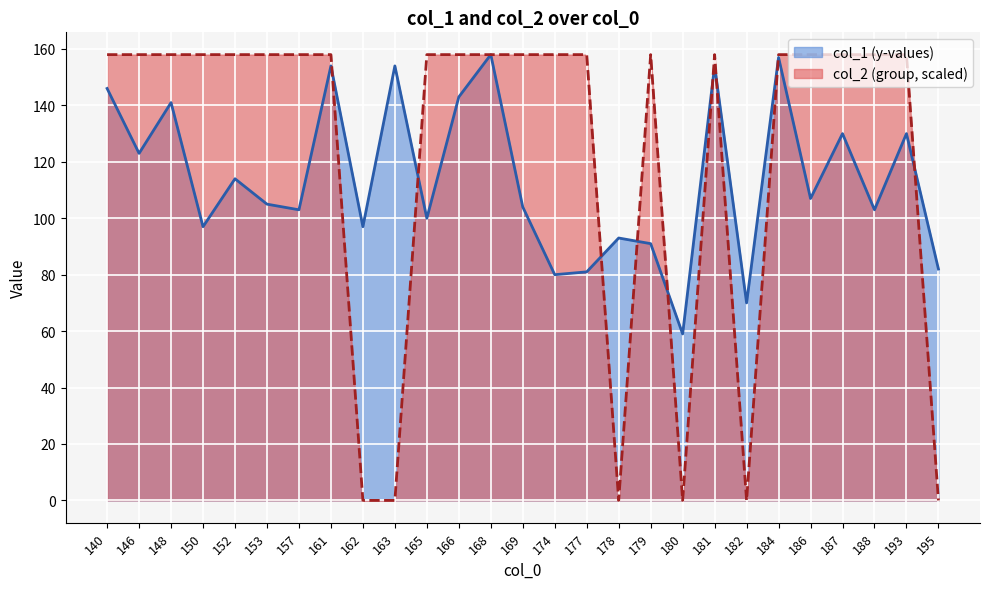

The col_2 (group) series shows 59 at 162. True or false?

False